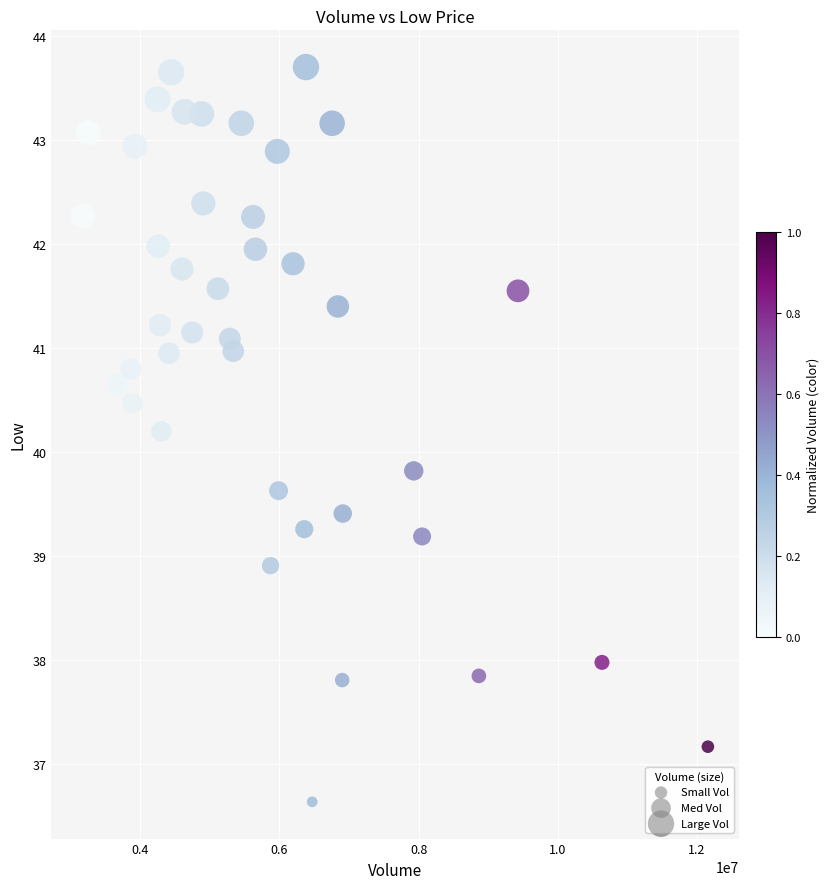

What is the range of Y values (max minus min)?

7.1